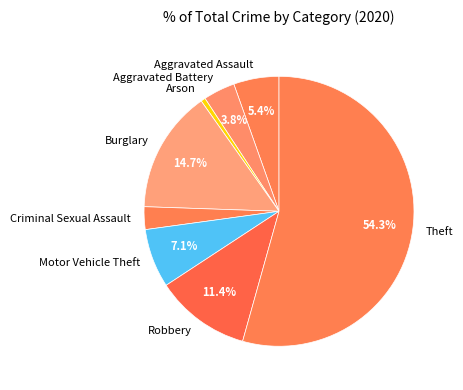

Which slice is the smallest?

Arson